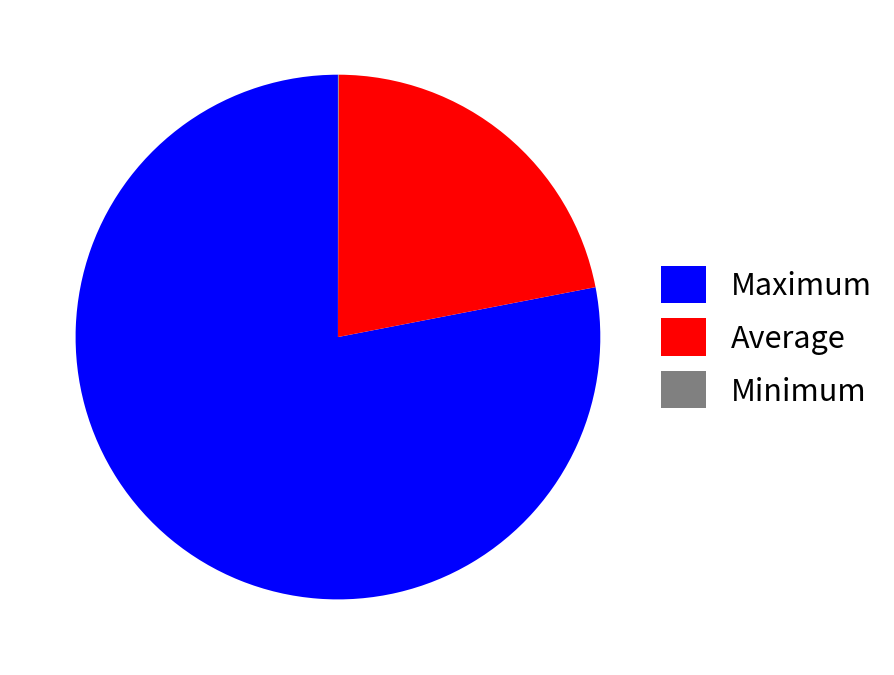

Which has a higher value, Maximum or Average?

Maximum